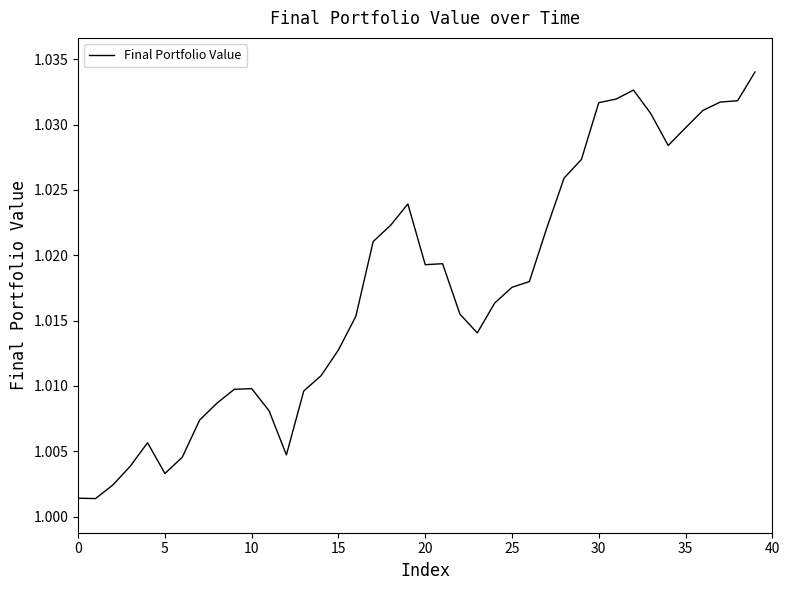

Is it true that the value at 30 is 0.6?

False